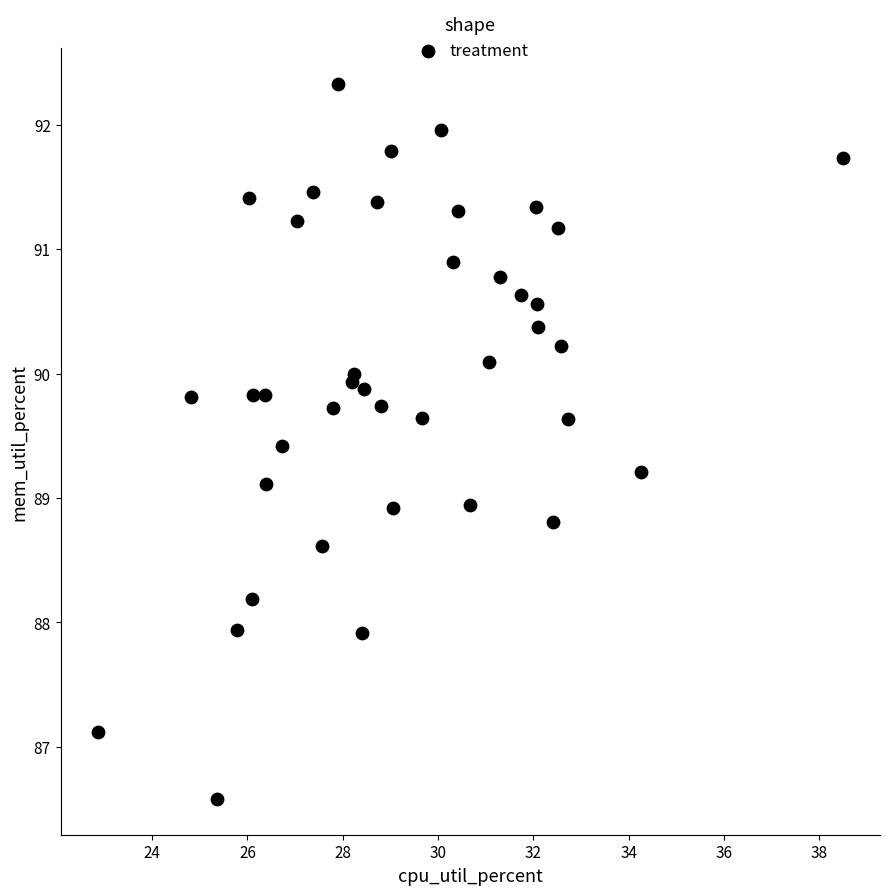

Count the number of points in this scatter plot.

40